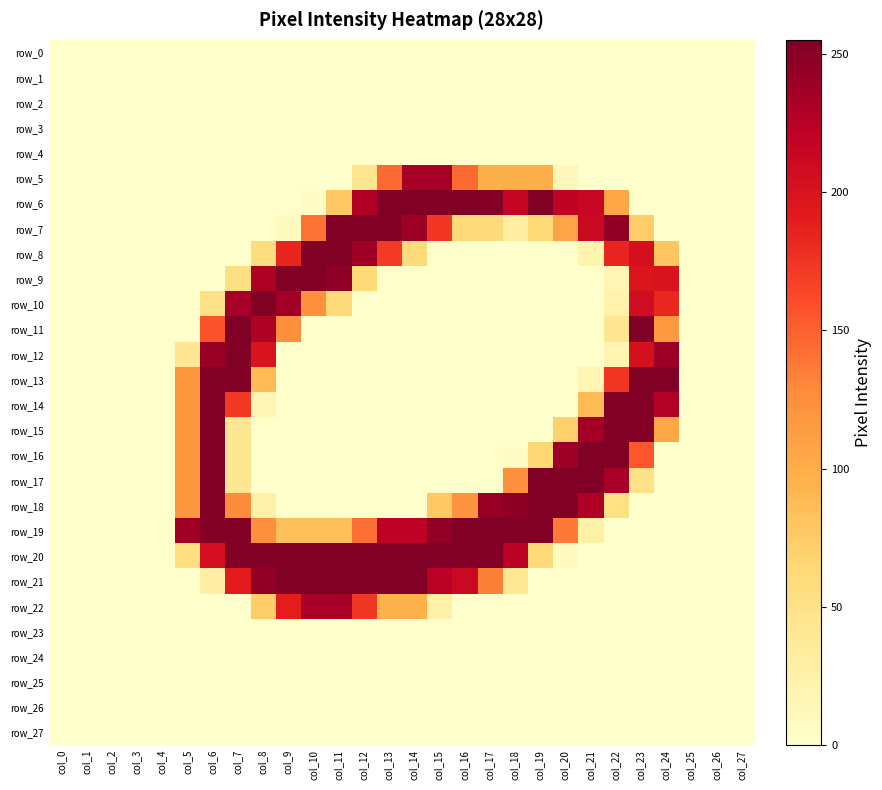

Between col_14 and col_11, which is larger?

col_14